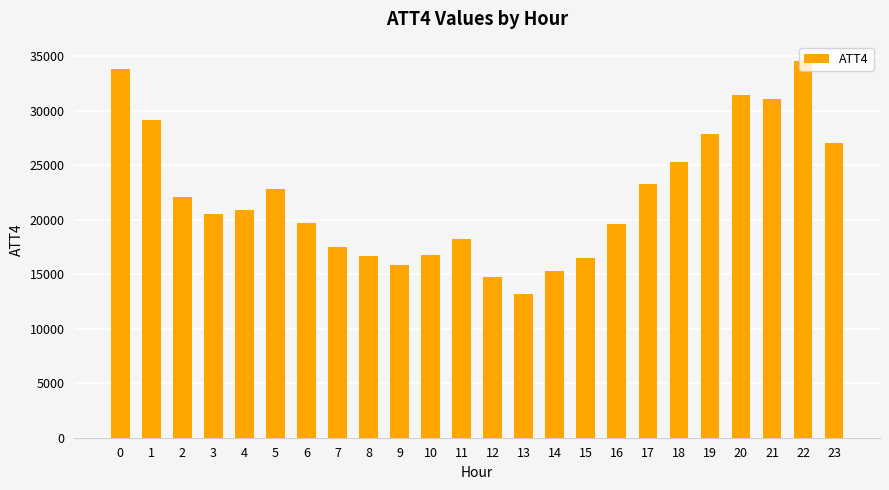

Which category has the highest value across all series?

22